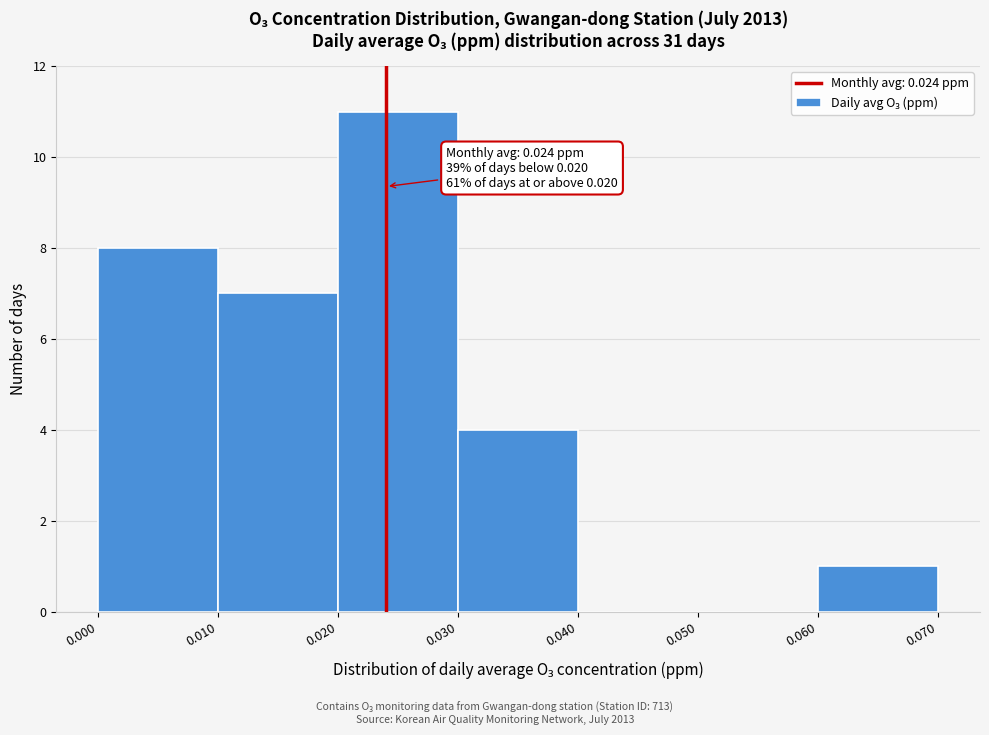

Which range on the x-axis has the tallest bar?

0.020 to 0.030